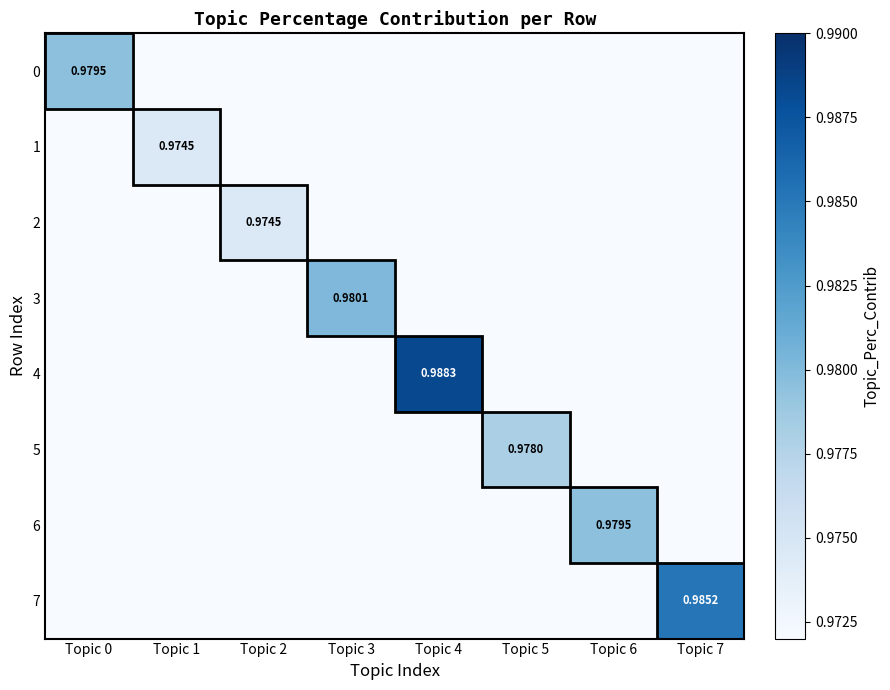

Where is 5 nearest to the value 0?

Topic 0